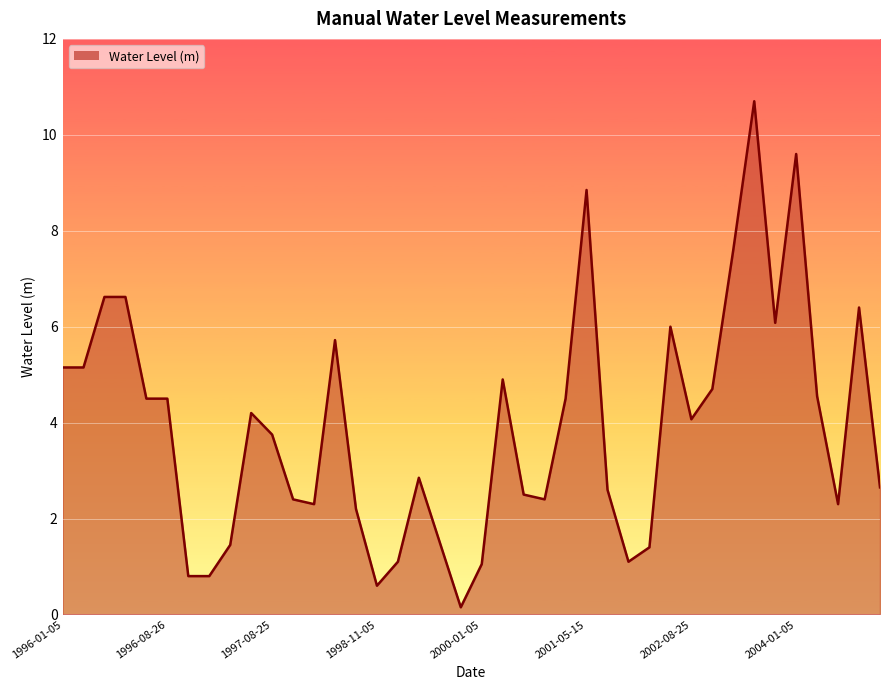

What is the difference between the second highest and second lowest values?

9.0